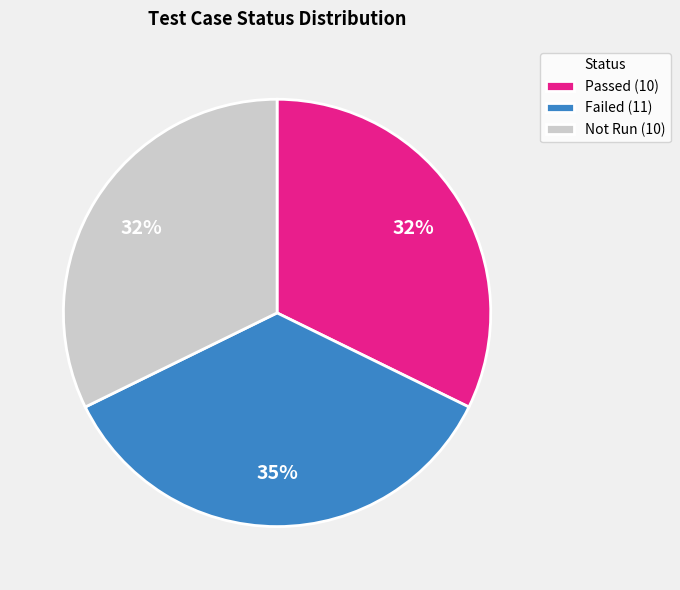

Is Failed (11) the majority of the pie?

No